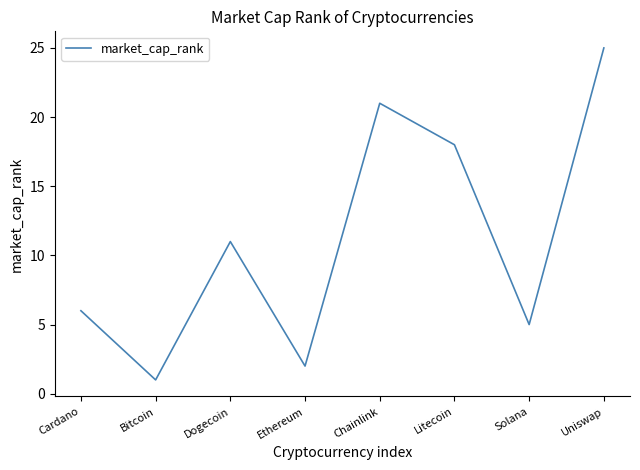

How many interior local valleys (lower than both neighbors) does the data have?

3